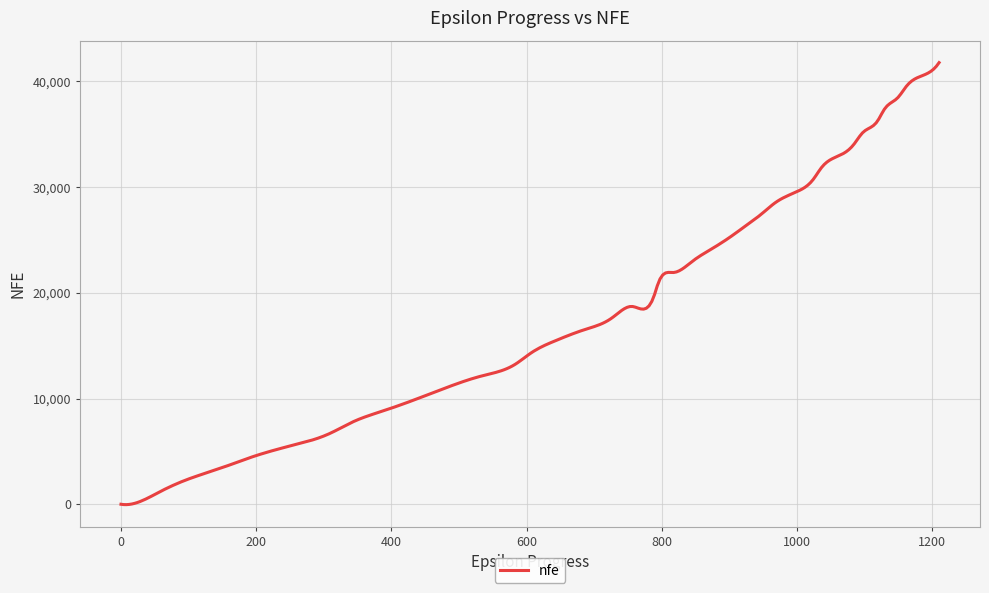

What is the difference between the maximum and minimum values?

41819.3